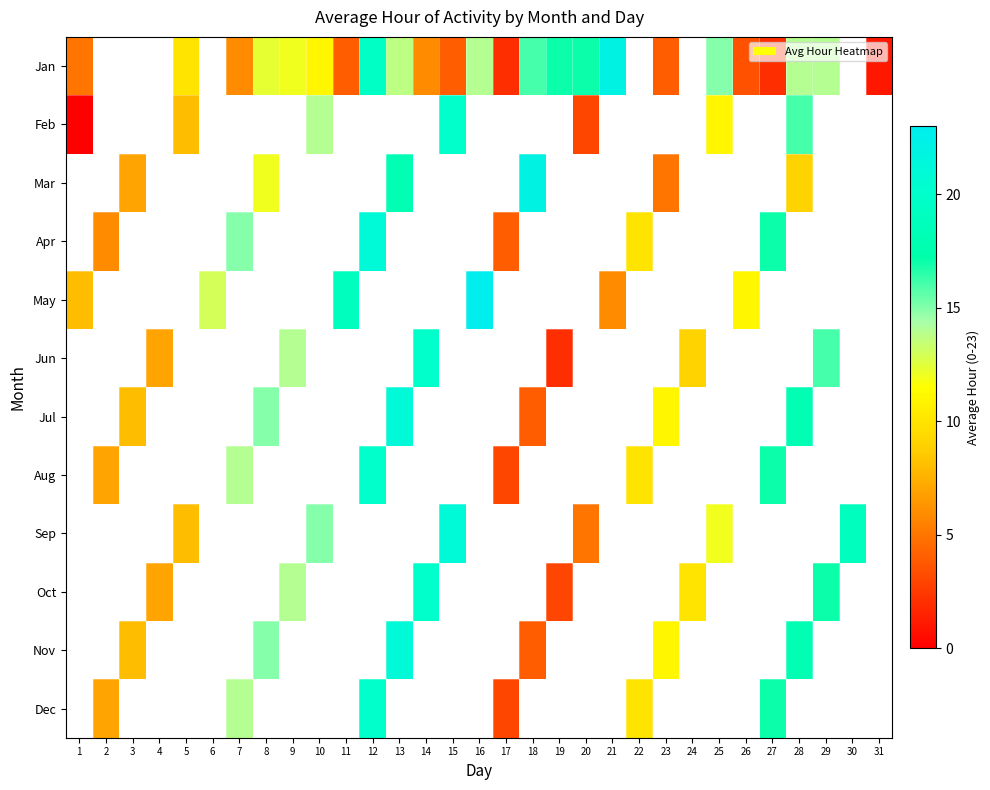

Which category has the highest value in the Jan series?

21